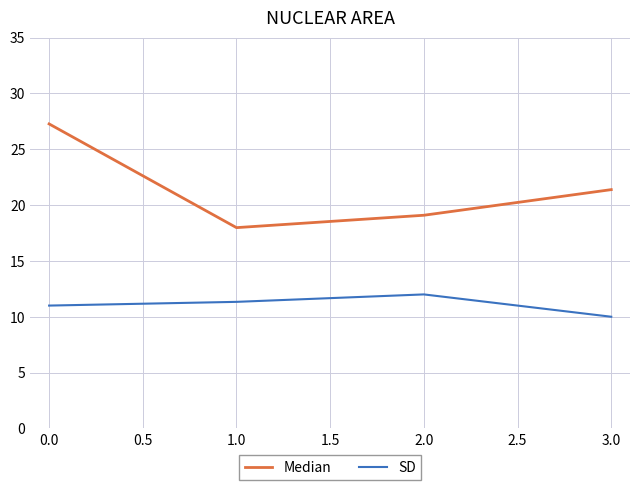

Reading right to left, list all the values displayed in this chart.

Median: 21.4	19.1	18.0	27.3
SD: 10.0	12.0	11.3	11.0